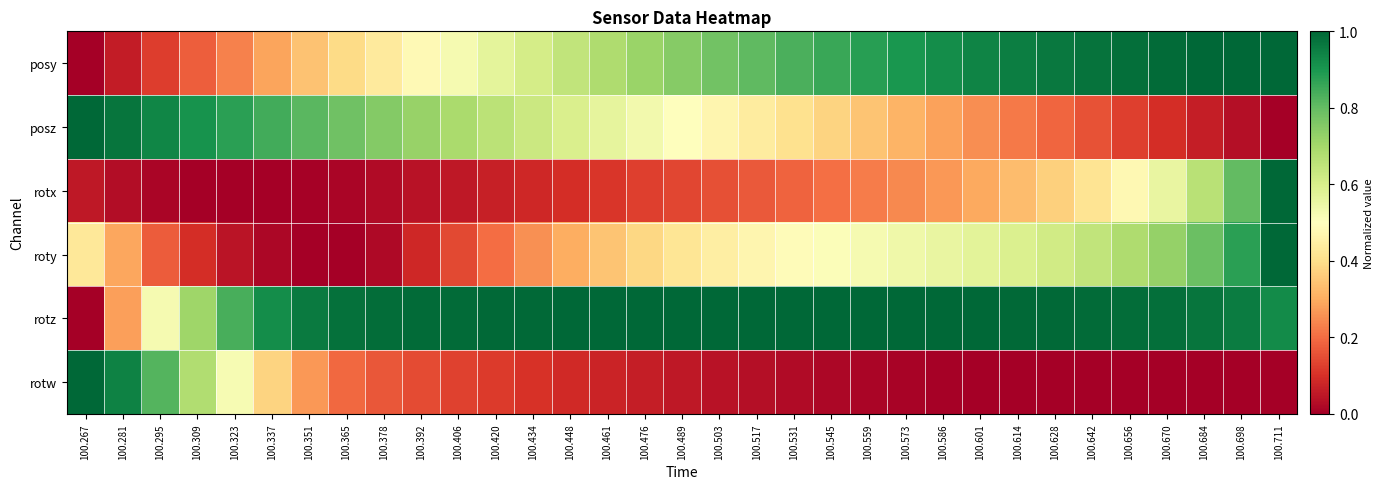

What is the spread (max minus min) of values at 100.614?

1.0